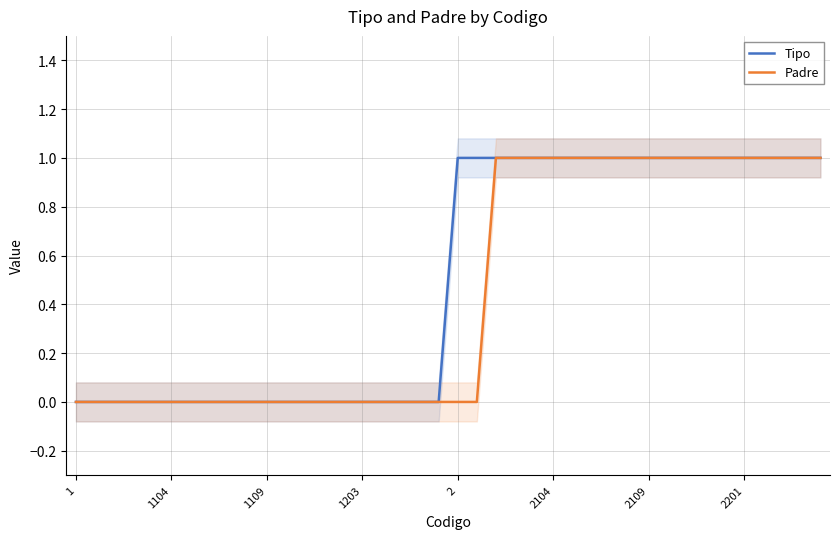

How many values in Tipo are above zero?

20